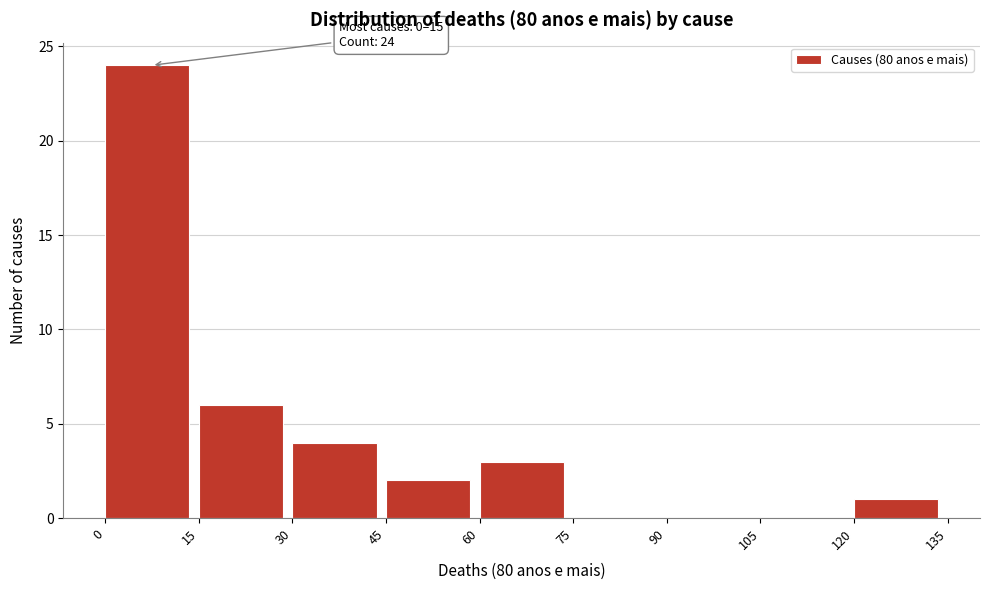

Which range on the x-axis has the tallest bar?

0 to 15